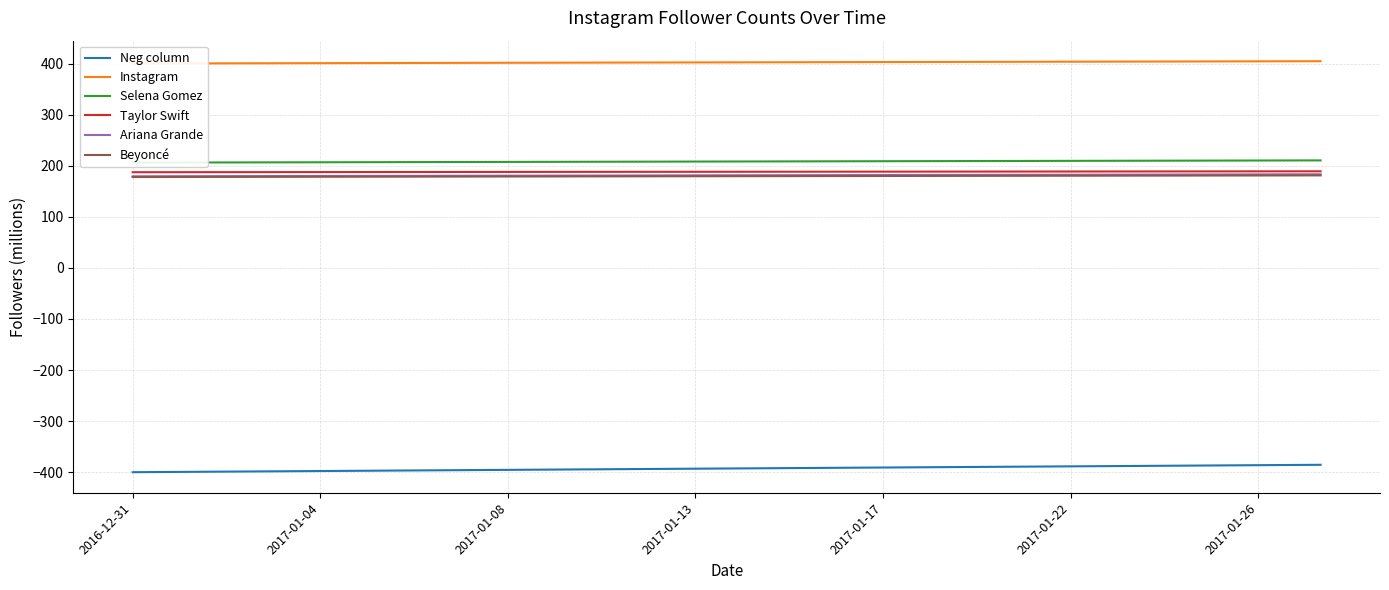

What is the maximum value for Taylor Swift?

189.0